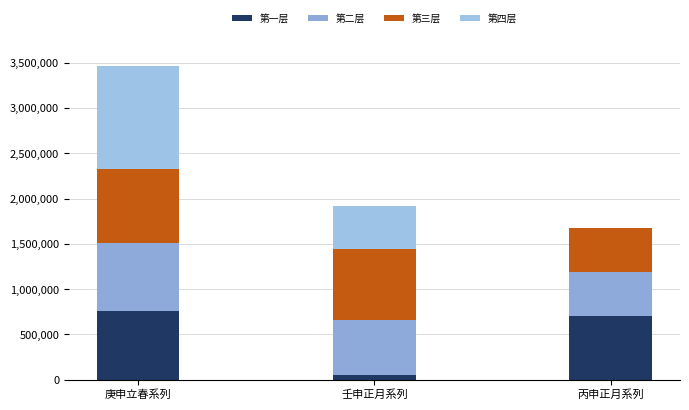

How many series are shown in this chart?

4